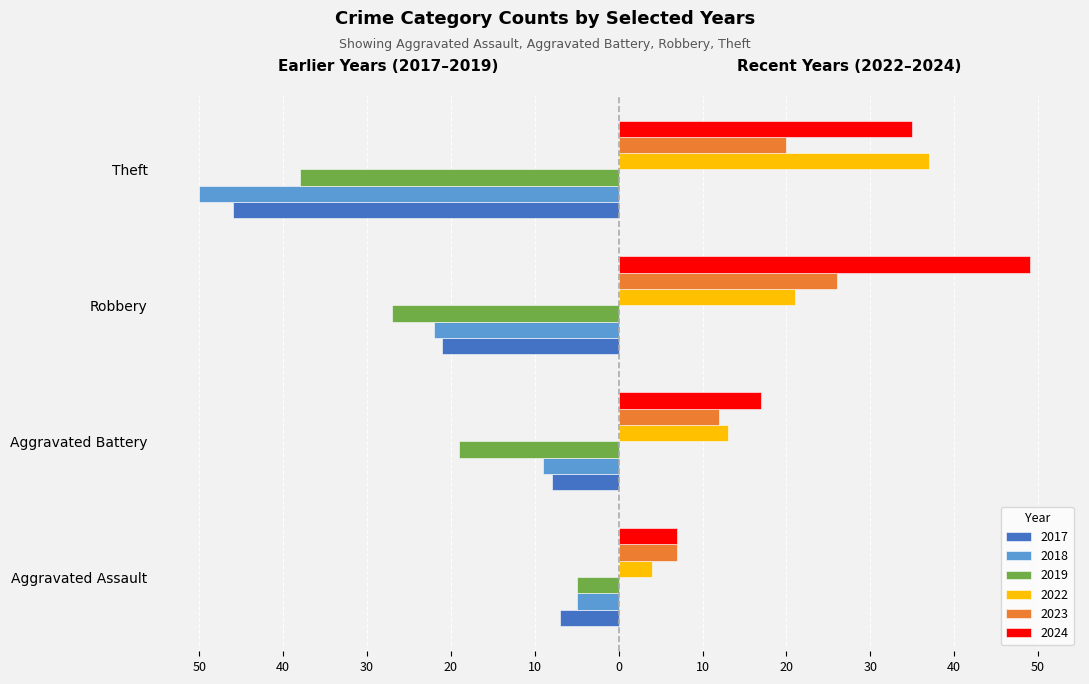

What are all the series names shown in the legend?

2017, 2018, 2019, 2022, 2023, 2024